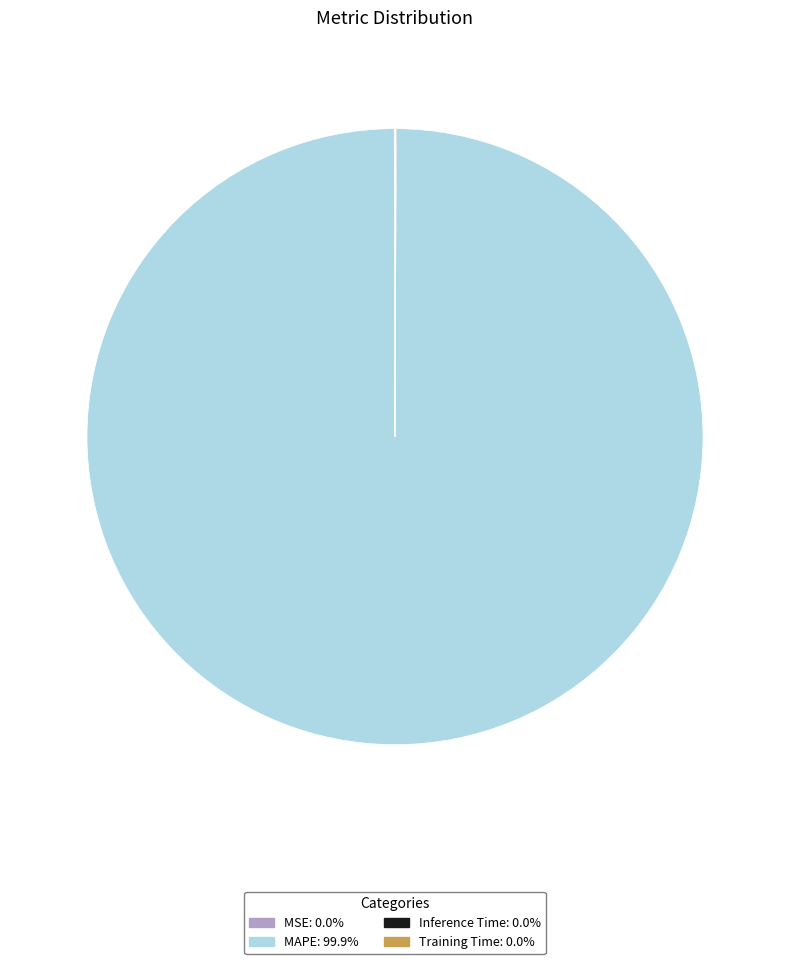

Is there a majority slice in this chart?

Yes